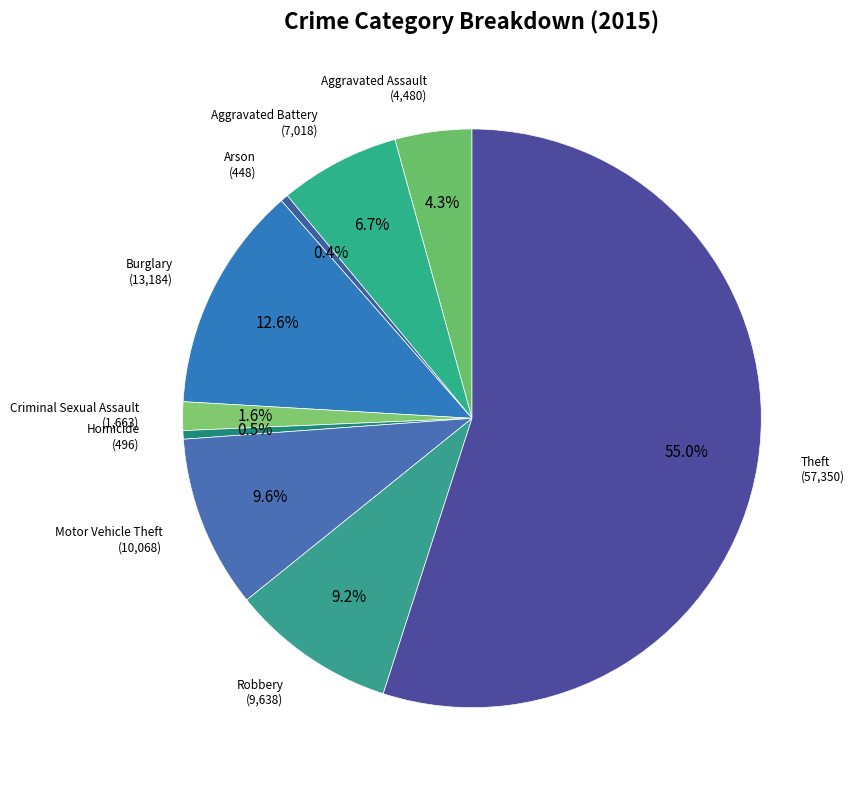

Count the number of slices in the pie.

9